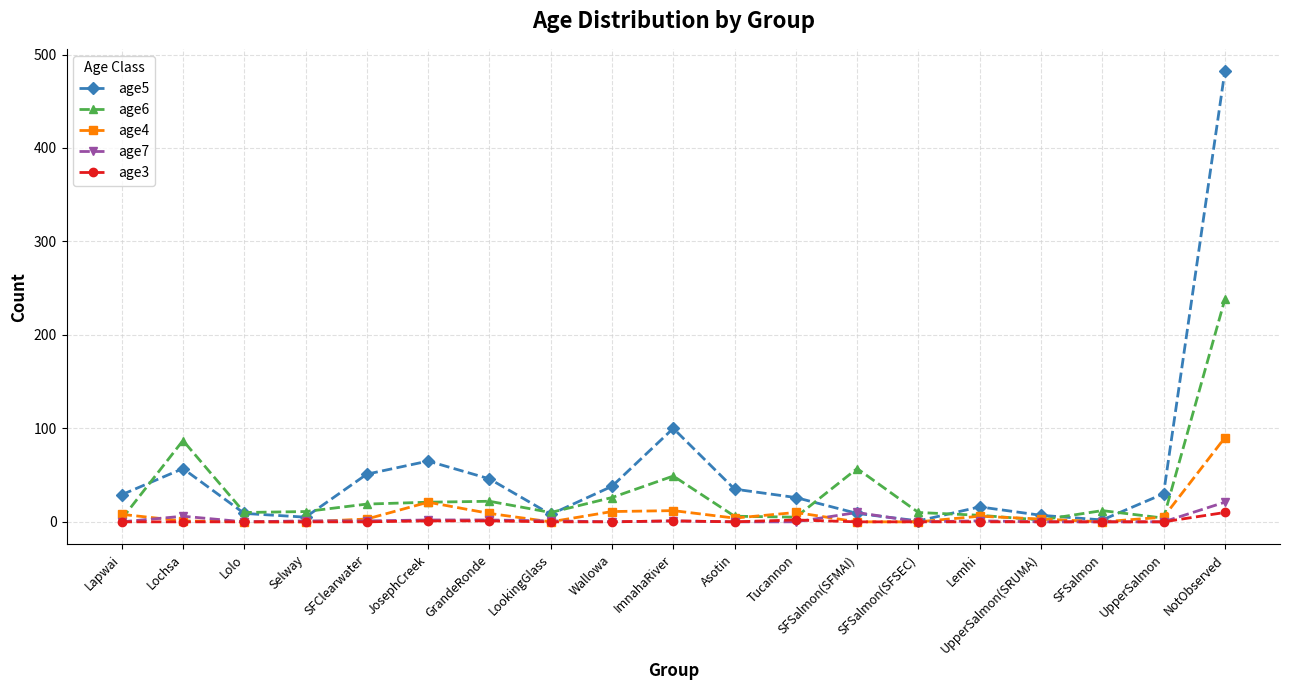

At which category does the chart reach its peak across all series?

NotObserved